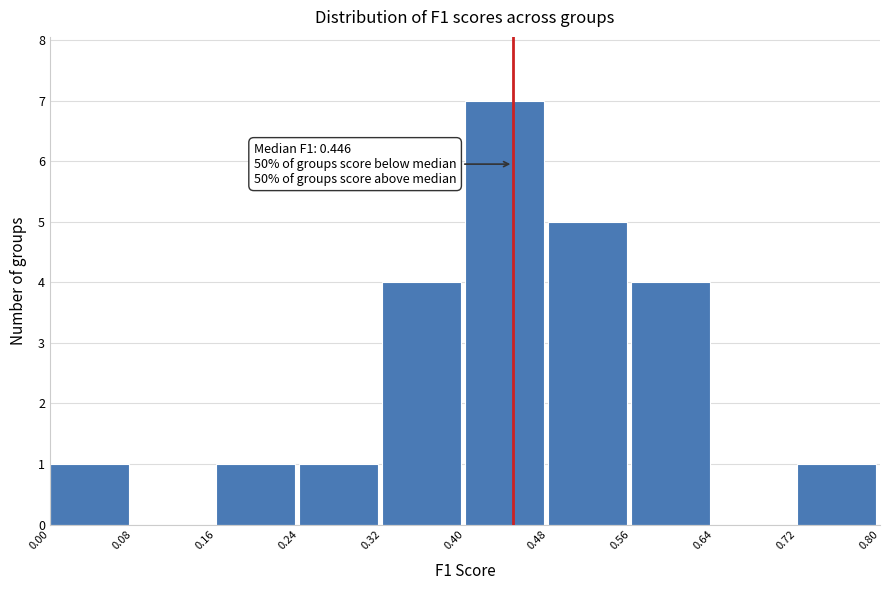

Over which range of the x-axis is the bar tallest?

0.40 to 0.48